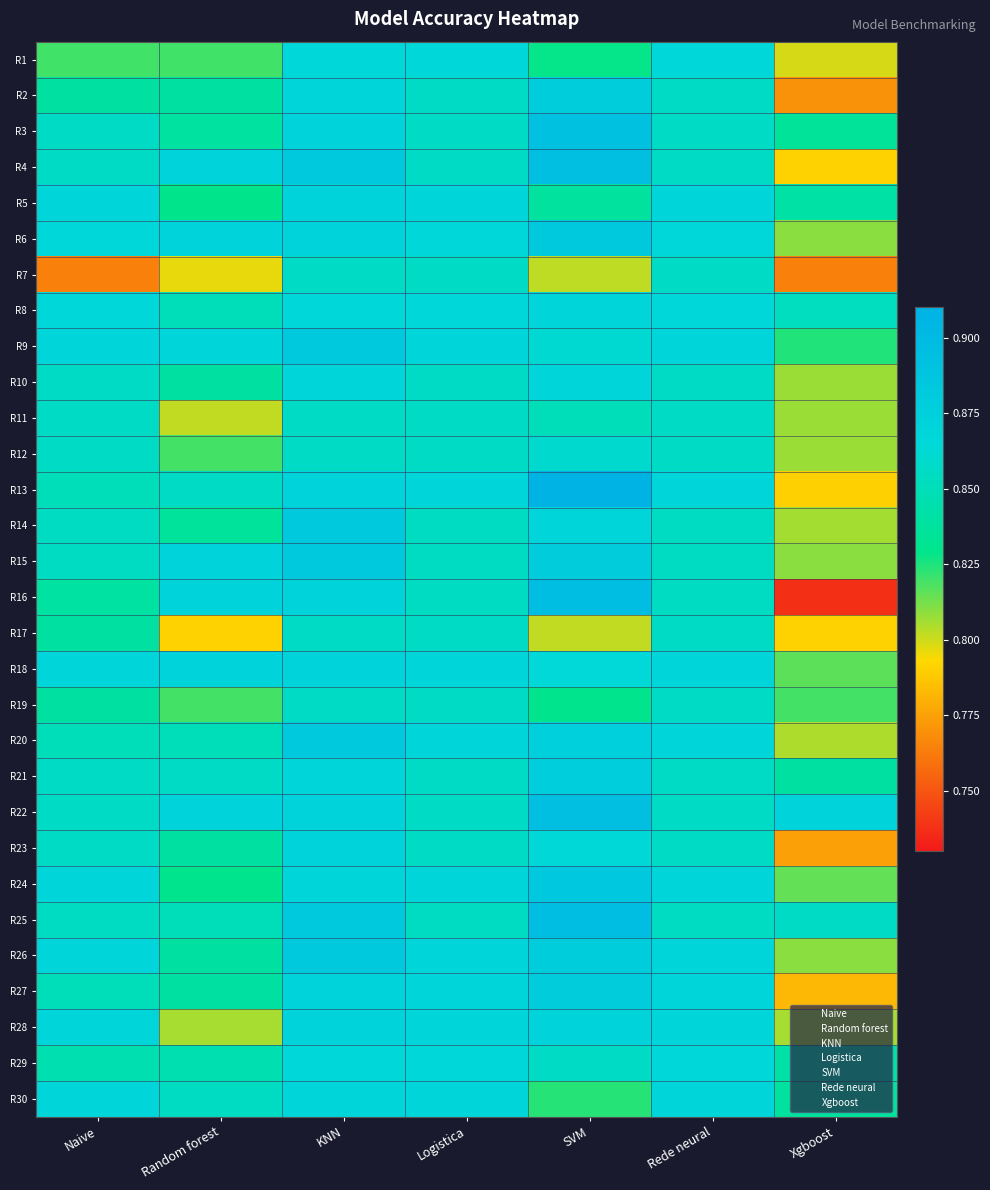

Reading right to left, extract all data points from this chart.

R1: Xgboost=0.8	Rede neural=0.9	SVM=0.8	Logistica=0.9	KNN=0.9	Random forest=0.8	Naive=0.8
R2: Xgboost=0.8	Rede neural=0.9	SVM=0.9	Logistica=0.9	KNN=0.9	Random forest=0.8	Naive=0.8
R3: Xgboost=0.8	Rede neural=0.9	SVM=0.9	Logistica=0.9	KNN=0.9	Random forest=0.8	Naive=0.9
R4: Xgboost=0.8	Rede neural=0.9	SVM=0.9	Logistica=0.9	KNN=0.9	Random forest=0.9	Naive=0.9
R5: Xgboost=0.8	Rede neural=0.9	SVM=0.8	Logistica=0.9	KNN=0.9	Random forest=0.8	Naive=0.9
R6: Xgboost=0.8	Rede neural=0.9	SVM=0.9	Logistica=0.9	KNN=0.9	Random forest=0.9	Naive=0.9
R7: Xgboost=0.8	Rede neural=0.9	SVM=0.8	Logistica=0.9	KNN=0.9	Random forest=0.8	Naive=0.8
R8: Xgboost=0.9	Rede neural=0.9	SVM=0.9	Logistica=0.9	KNN=0.9	Random forest=0.9	Naive=0.9
R9: Xgboost=0.8	Rede neural=0.9	SVM=0.9	Logistica=0.9	KNN=0.9	Random forest=0.9	Naive=0.9
R10: Xgboost=0.8	Rede neural=0.9	SVM=0.9	Logistica=0.9	KNN=0.9	Random forest=0.8	Naive=0.9
R11: Xgboost=0.8	Rede neural=0.9	SVM=0.9	Logistica=0.9	KNN=0.9	Random forest=0.8	Naive=0.9
R12: Xgboost=0.8	Rede neural=0.9	SVM=0.9	Logistica=0.9	KNN=0.9	Random forest=0.8	Naive=0.9
R13: Xgboost=0.8	Rede neural=0.9	SVM=0.9	Logistica=0.9	KNN=0.9	Random forest=0.9	Naive=0.9
R14: Xgboost=0.8	Rede neural=0.9	SVM=0.9	Logistica=0.9	KNN=0.9	Random forest=0.8	Naive=0.9
R15: Xgboost=0.8	Rede neural=0.9	SVM=0.9	Logistica=0.9	KNN=0.9	Random forest=0.9	Naive=0.9
R16: Xgboost=0.7	Rede neural=0.9	SVM=0.9	Logistica=0.9	KNN=0.9	Random forest=0.9	Naive=0.8
R17: Xgboost=0.8	Rede neural=0.9	SVM=0.8	Logistica=0.9	KNN=0.9	Random forest=0.8	Naive=0.8
R18: Xgboost=0.8	Rede neural=0.9	SVM=0.9	Logistica=0.9	KNN=0.9	Random forest=0.9	Naive=0.9
R19: Xgboost=0.8	Rede neural=0.9	SVM=0.8	Logistica=0.9	KNN=0.9	Random forest=0.8	Naive=0.8
R20: Xgboost=0.8	Rede neural=0.9	SVM=0.9	Logistica=0.9	KNN=0.9	Random forest=0.9	Naive=0.9
R21: Xgboost=0.8	Rede neural=0.9	SVM=0.9	Logistica=0.9	KNN=0.9	Random forest=0.9	Naive=0.9
R22: Xgboost=0.9	Rede neural=0.9	SVM=0.9	Logistica=0.9	KNN=0.9	Random forest=0.9	Naive=0.9
R23: Xgboost=0.8	Rede neural=0.9	SVM=0.9	Logistica=0.9	KNN=0.9	Random forest=0.8	Naive=0.9
R24: Xgboost=0.8	Rede neural=0.9	SVM=0.9	Logistica=0.9	KNN=0.9	Random forest=0.8	Naive=0.9
R25: Xgboost=0.9	Rede neural=0.9	SVM=0.9	Logistica=0.9	KNN=0.9	Random forest=0.9	Naive=0.9
R26: Xgboost=0.8	Rede neural=0.9	SVM=0.9	Logistica=0.9	KNN=0.9	Random forest=0.8	Naive=0.9
R27: Xgboost=0.8	Rede neural=0.9	SVM=0.9	Logistica=0.9	KNN=0.9	Random forest=0.8	Naive=0.9
R28: Xgboost=0.8	Rede neural=0.9	SVM=0.9	Logistica=0.9	KNN=0.9	Random forest=0.8	Naive=0.9
R29: Xgboost=0.8	Rede neural=0.9	SVM=0.9	Logistica=0.9	KNN=0.9	Random forest=0.8	Naive=0.8
R30: Xgboost=0.8	Rede neural=0.9	SVM=0.8	Logistica=0.9	KNN=0.9	Random forest=0.9	Naive=0.9